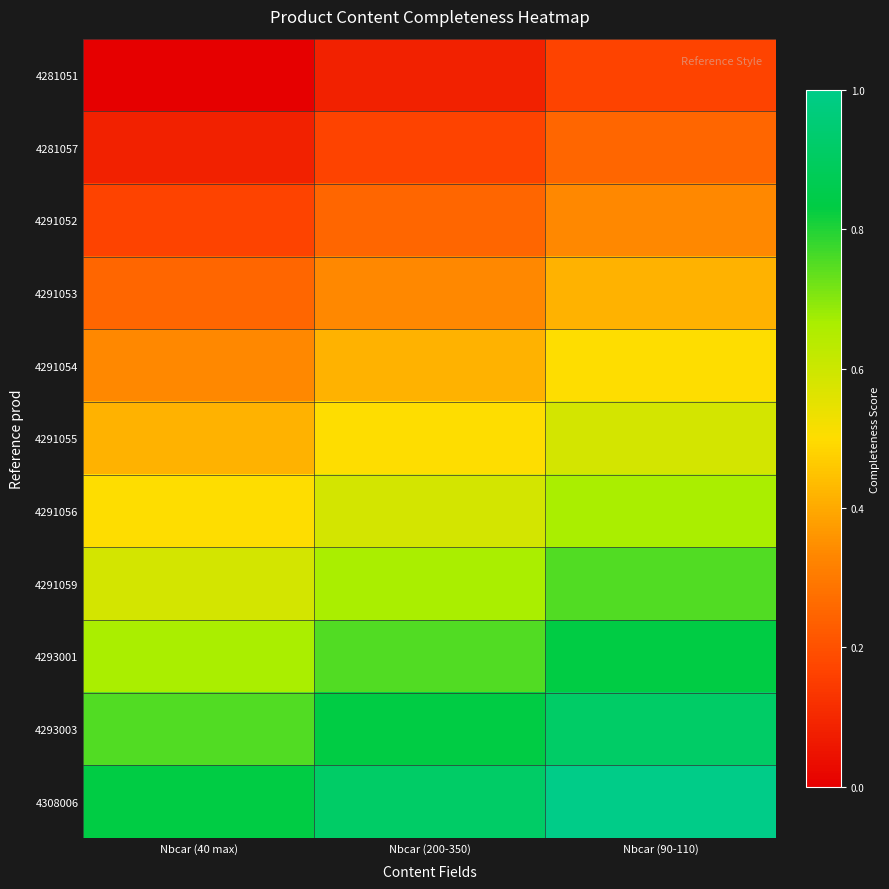

At which category does the chart reach its peak across all series?

Nbcar (90-110)